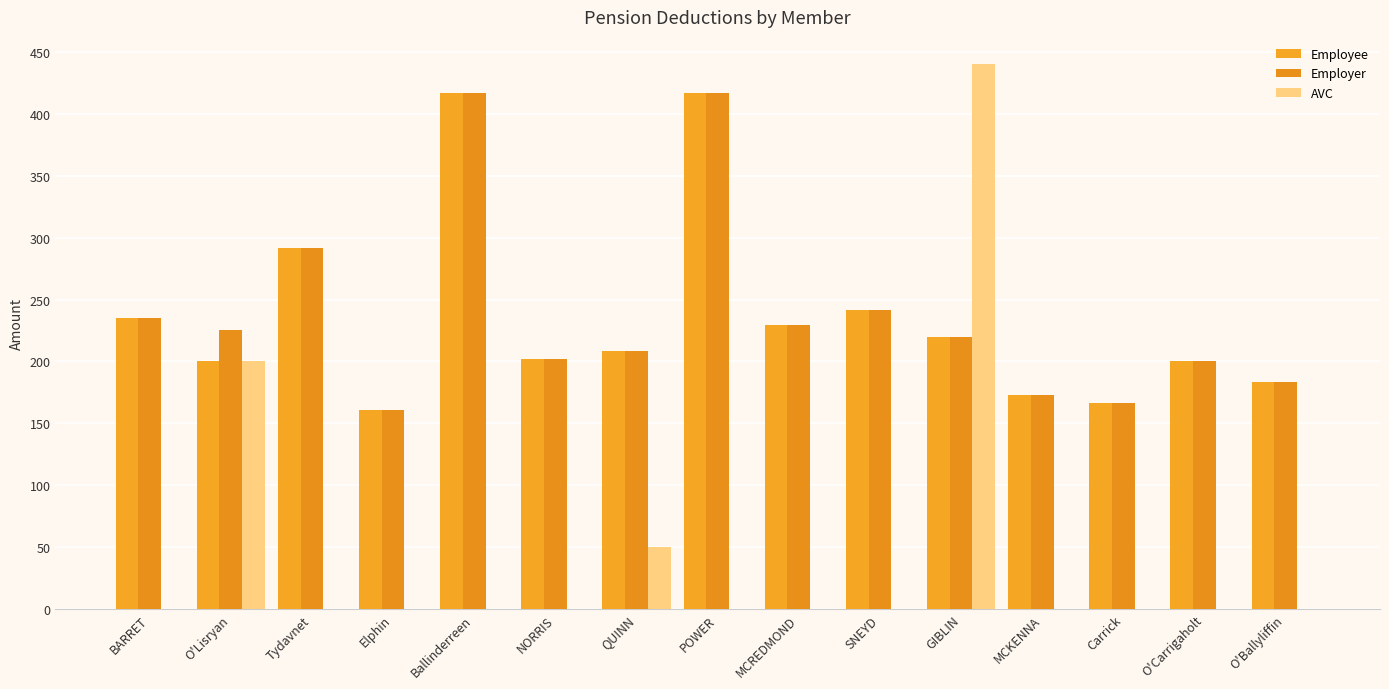

Which category has the lowest value in the AVC series?

BARRET